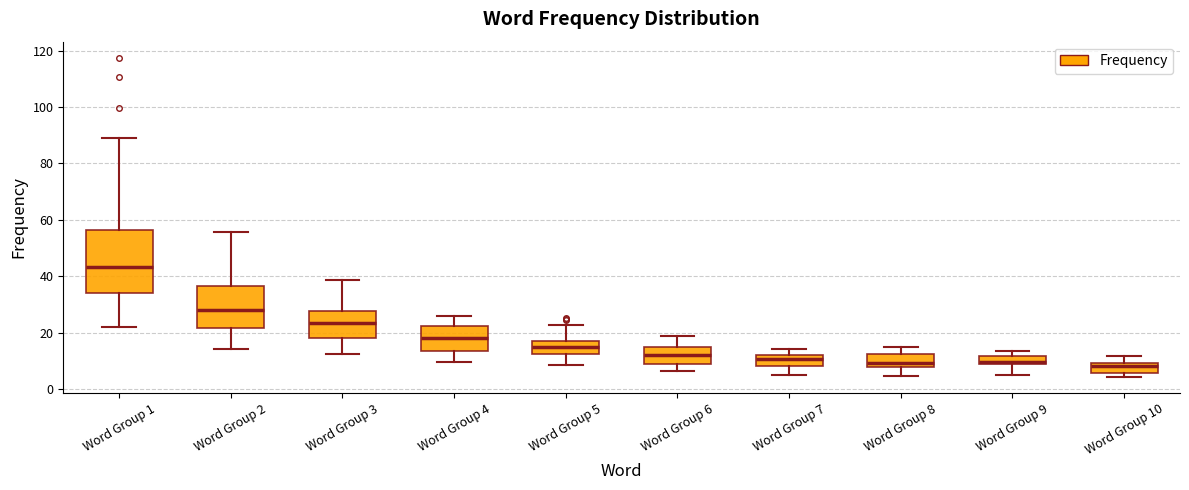

Where is the lower edge of the box for Word Group 4 on the y-axis? The values are not printed on the chart, so give them approximately, as read against the axis.

14